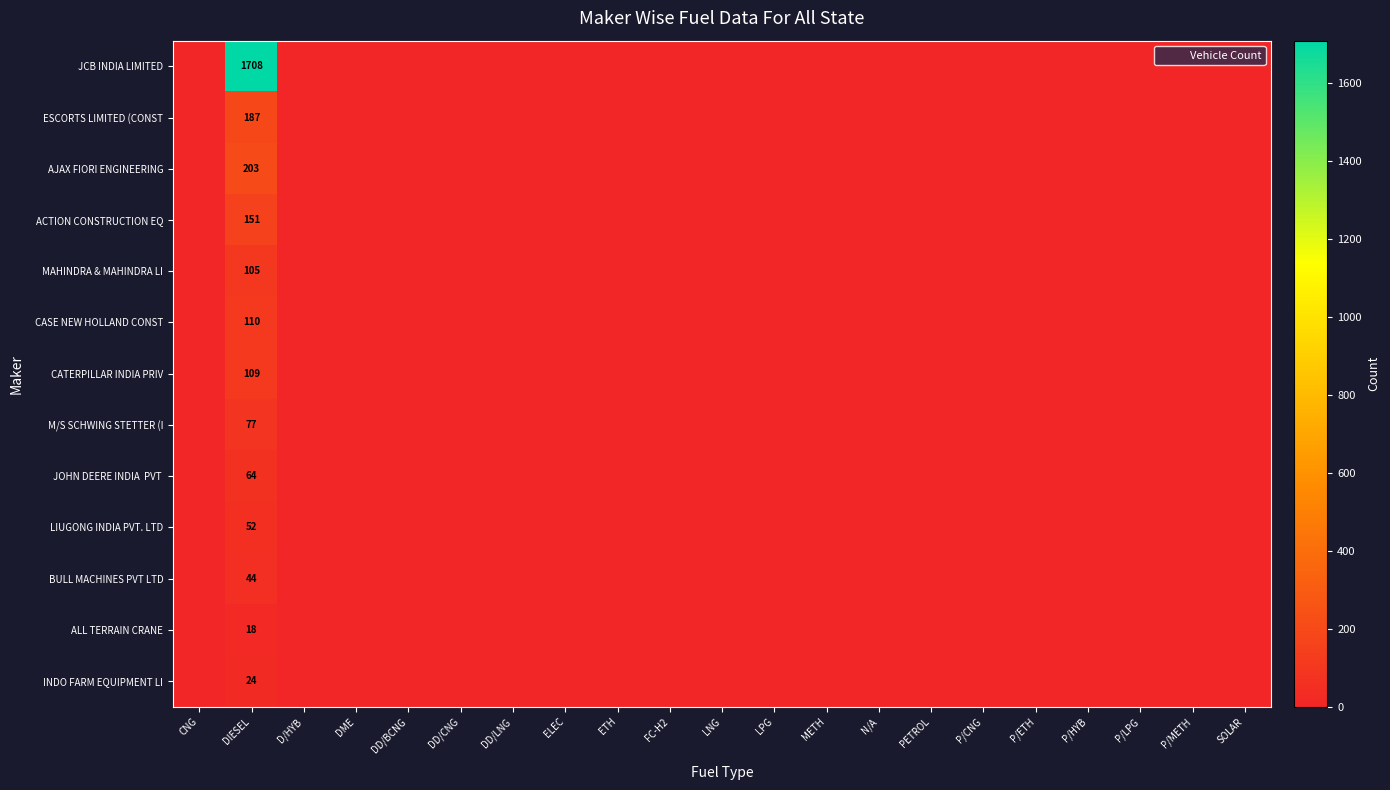

Is the value of ACTION CONSTRUCTION EQ at P/ETH greater than the value of AJAX FIORI ENGINEERING at ETH?

No